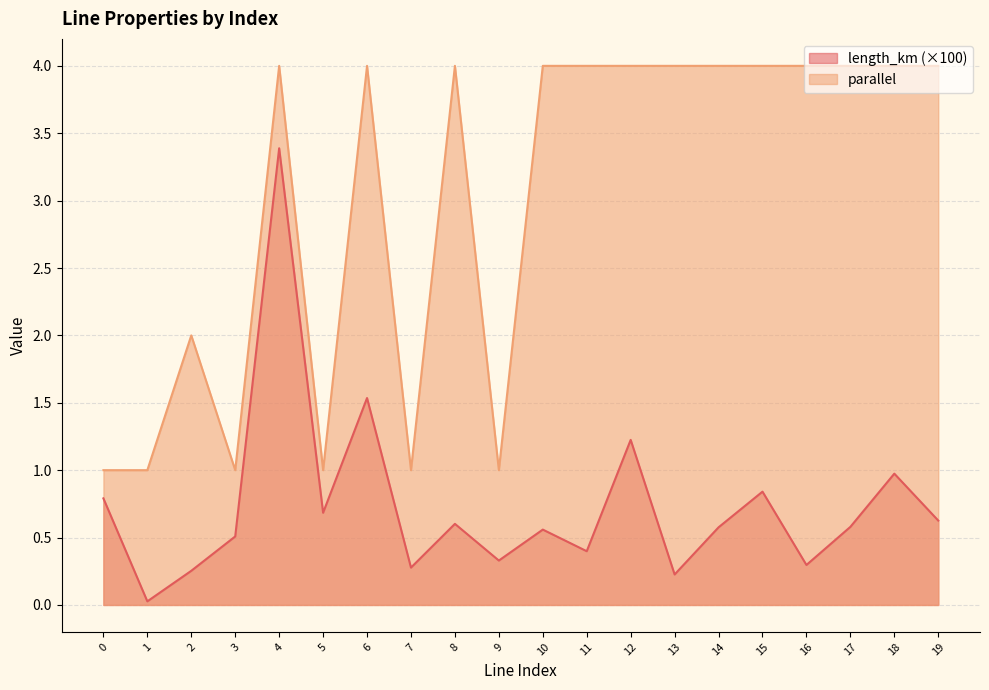

What is the sum of the parallel values at 9 and 0?

2.0